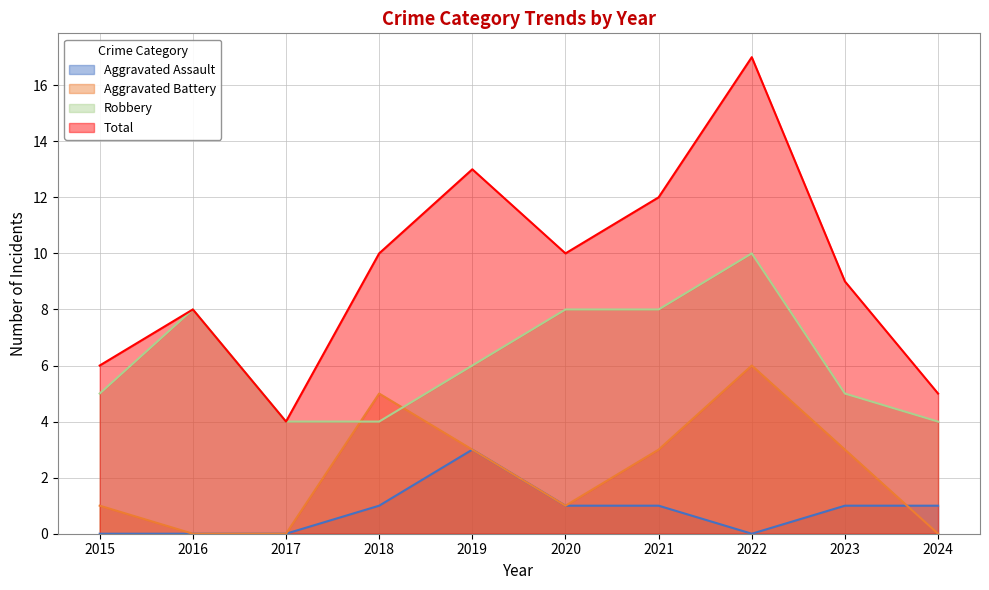

Reading left to right, transcribe all the data shown in this chart.

Aggravated Assault: 2015=0	2016=0	2017=0	2018=1	2019=3	2020=1	2021=1	2022=0	2023=1	2024=1
Aggravated Battery: 2015=1	2016=0	2017=0	2018=5	2019=3	2020=1	2021=3	2022=6	2023=3	2024=0
Robbery: 2015=5	2016=8	2017=4	2018=4	2019=6	2020=8	2021=8	2022=10	2023=5	2024=4
Total: 2015=6	2016=8	2017=4	2018=10	2019=13	2020=10	2021=12	2022=17	2023=9	2024=5